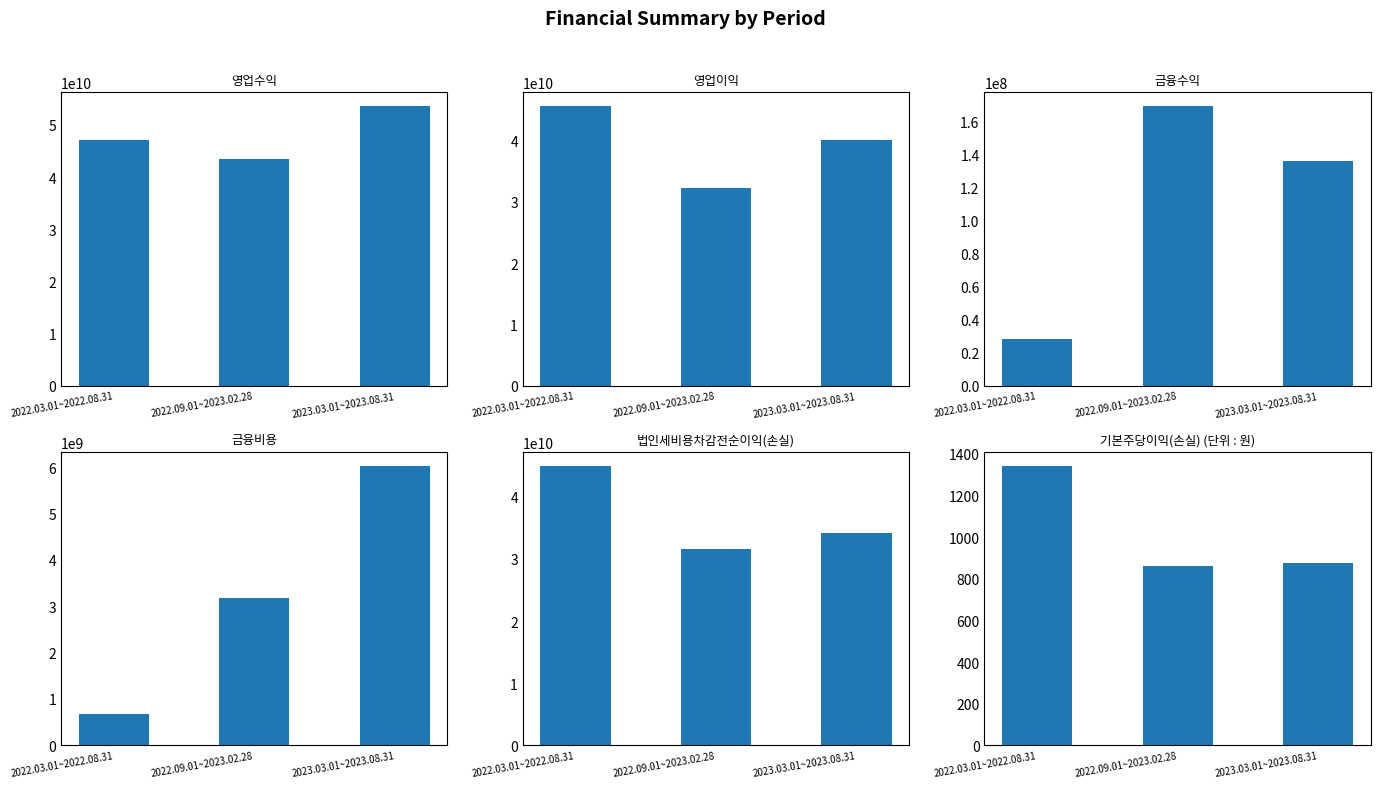

Between 2022.09.01~2023.02.28 and 2023.03.01~2023.08.31, which series saw the biggest shift?

영업수익